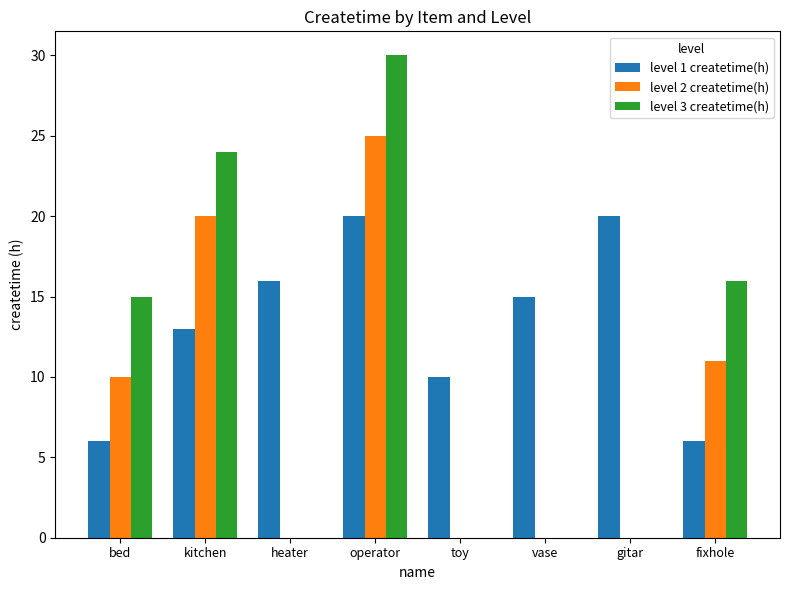

How many level 2 createtime(h) values are between 0 and 20?

7